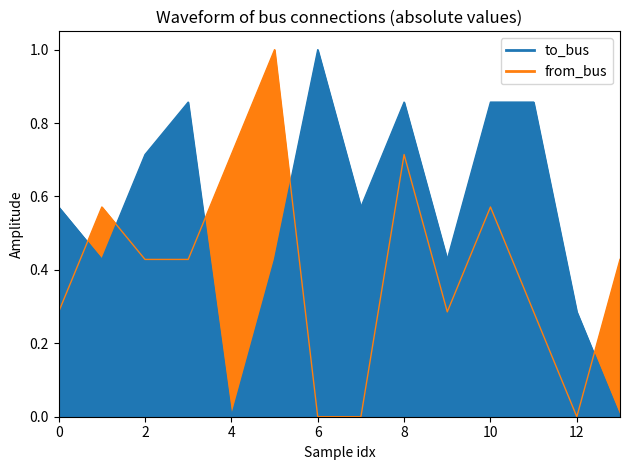

Is it true that from_bus line equals -0.4 at 12?

False